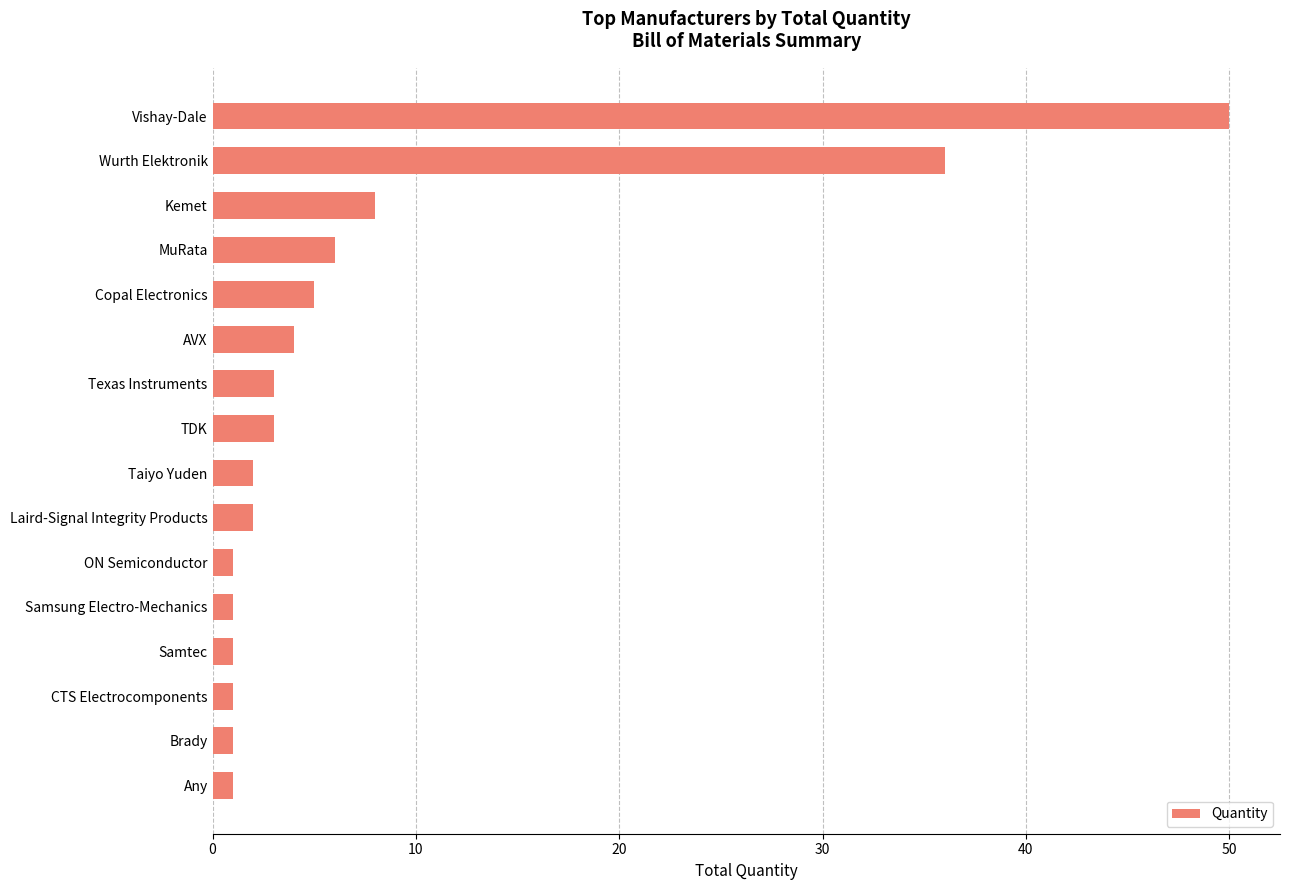

What is the average value?

8